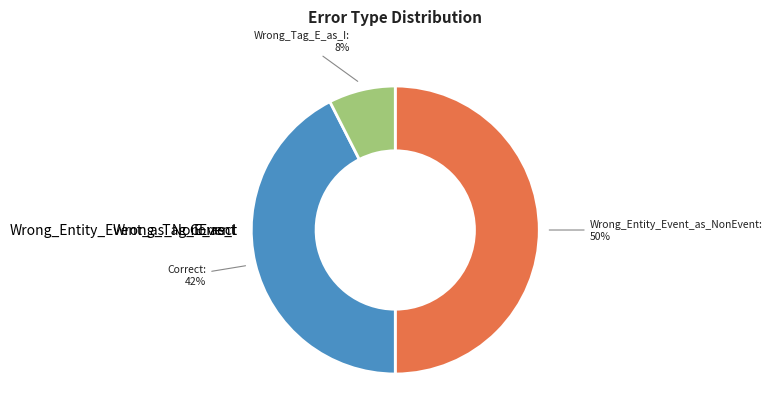

Count the number of slices in the pie.

3